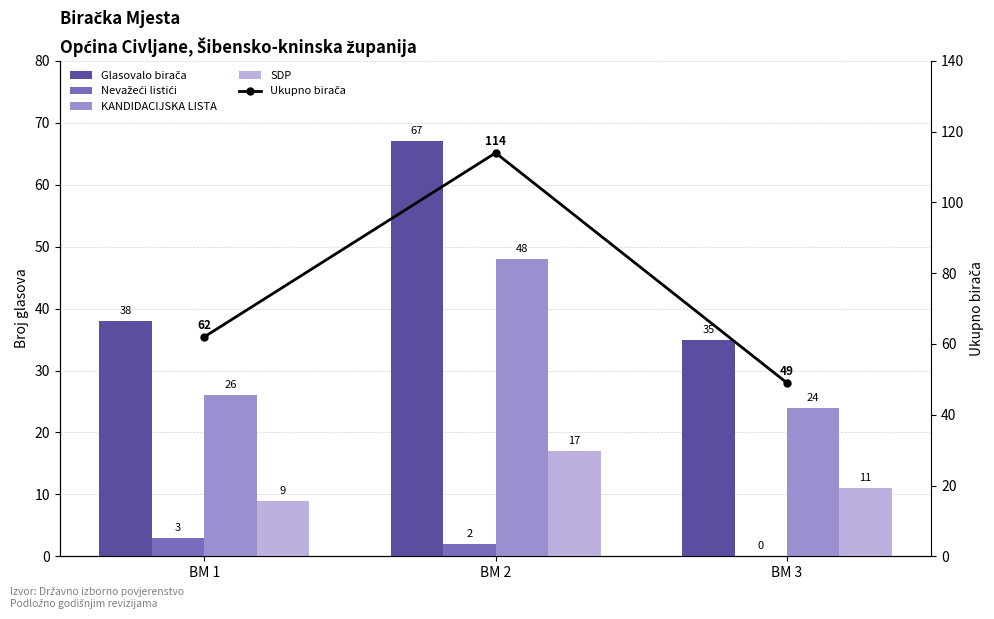

Which series has the largest range (max minus min)?

Ukupno birača